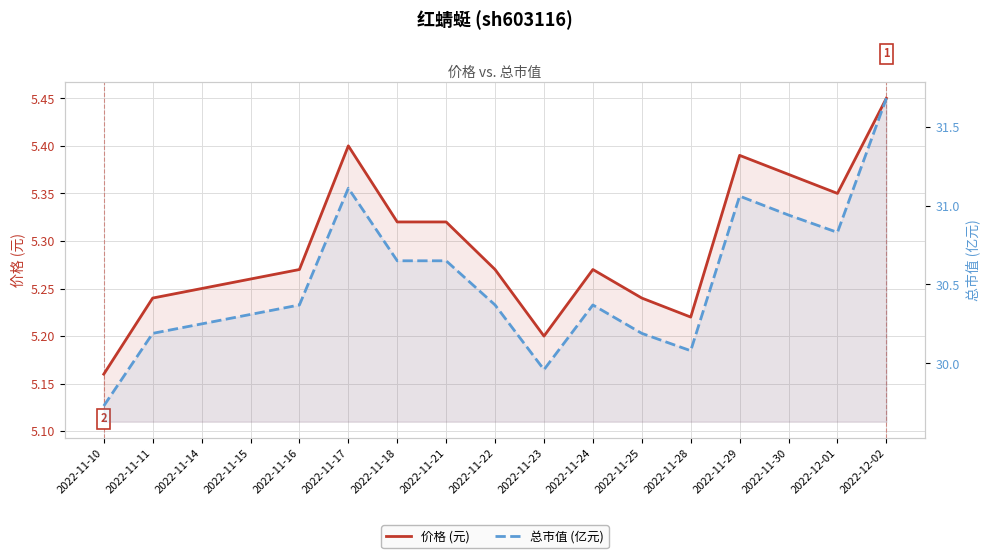

Reading left to right, extract all data points from this chart.

价格 (元): 5.2	5.2	5.2	5.3	5.3	5.4	5.3	5.3	5.3	5.2	5.3	5.2	5.2	5.4	5.4	5.3	5.5
总市值 (亿元): 29.7	30.2	30.2	30.3	30.4	31.1	30.6	30.6	30.4	30.0	30.4	30.2	30.1	31.1	30.9	30.8	31.7